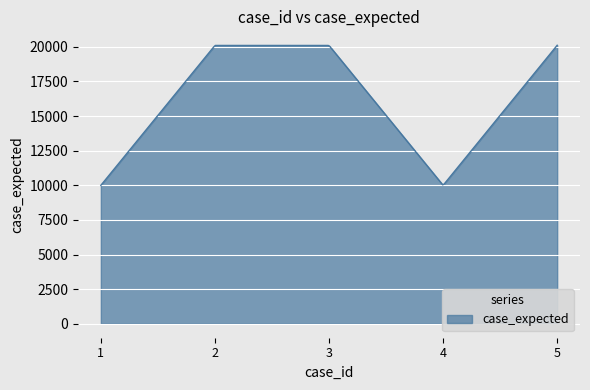

What is the sum of all values?

4893763.0